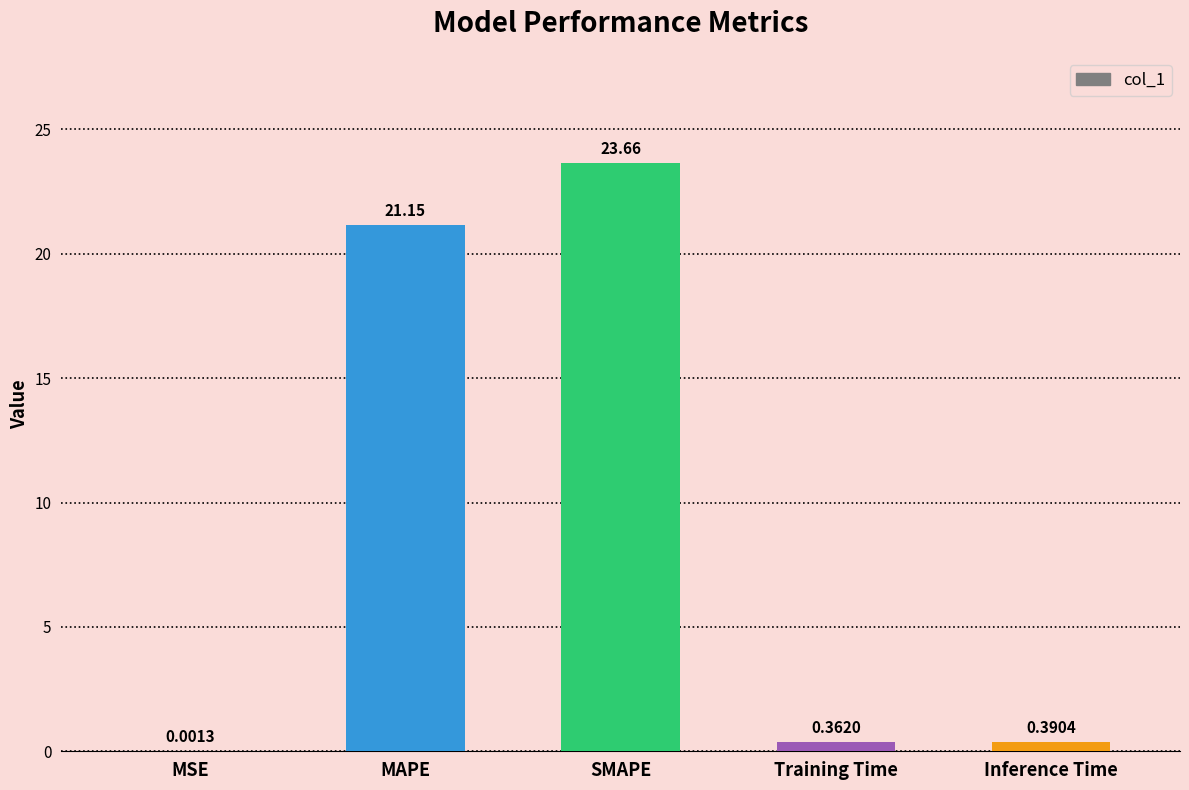

What is the change in value from SMAPE to Training Time?

-23.3